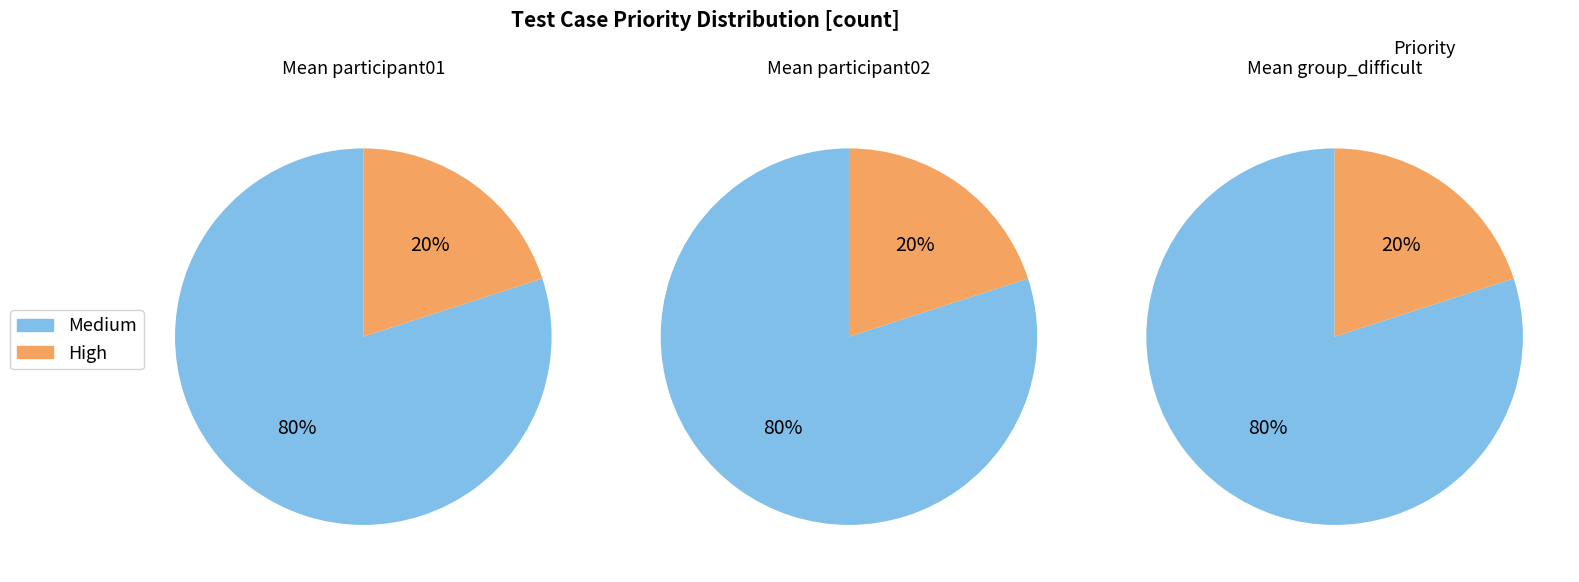

Approximately how many times larger is the value at High compared to Medium?

0.2